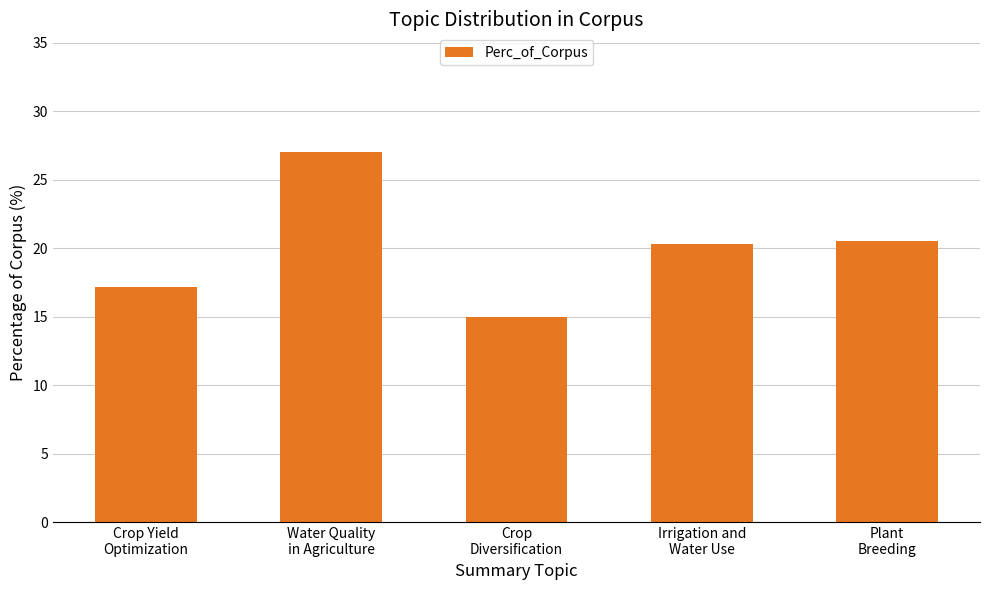

What is the value of the 4th bar from the left?

20.3